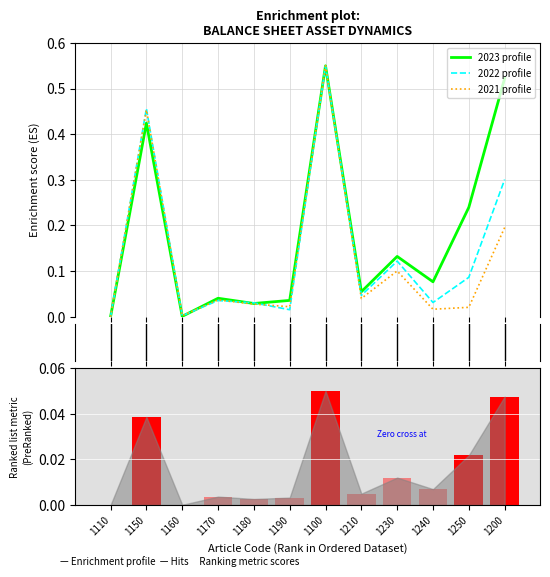

Count the number of categories in the chart.

12